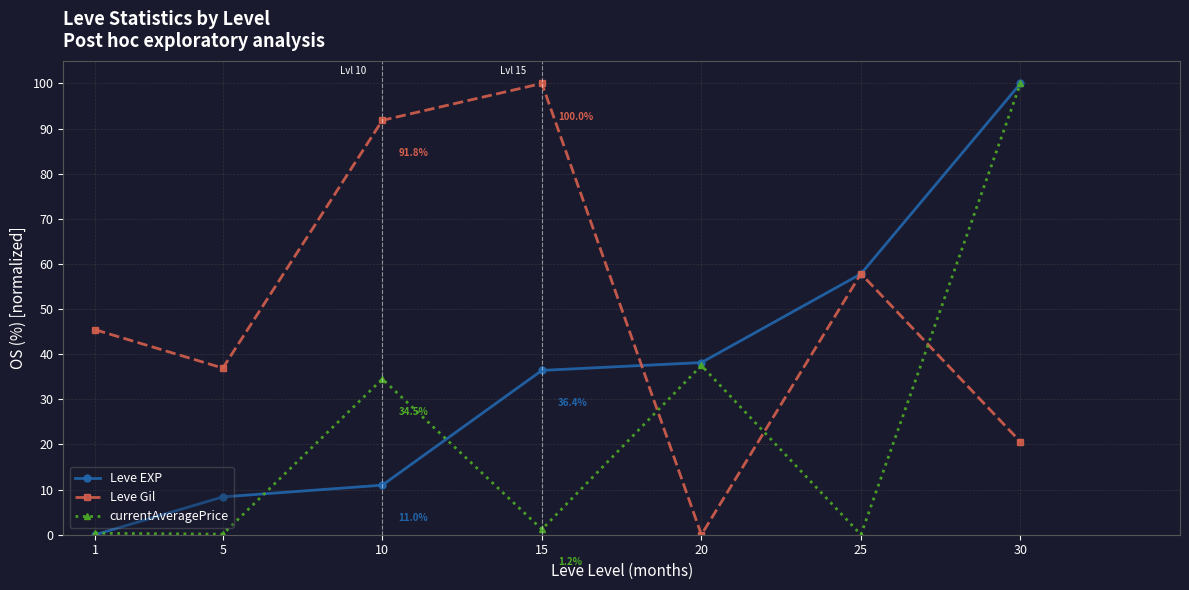

Is the value of currentAveragePrice at 30 greater than the value of Leve Gil at 5?

Yes